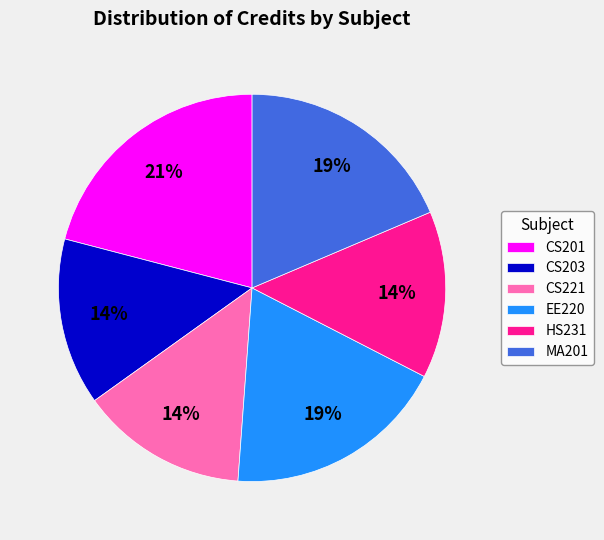

How many slices are in this pie chart?

6